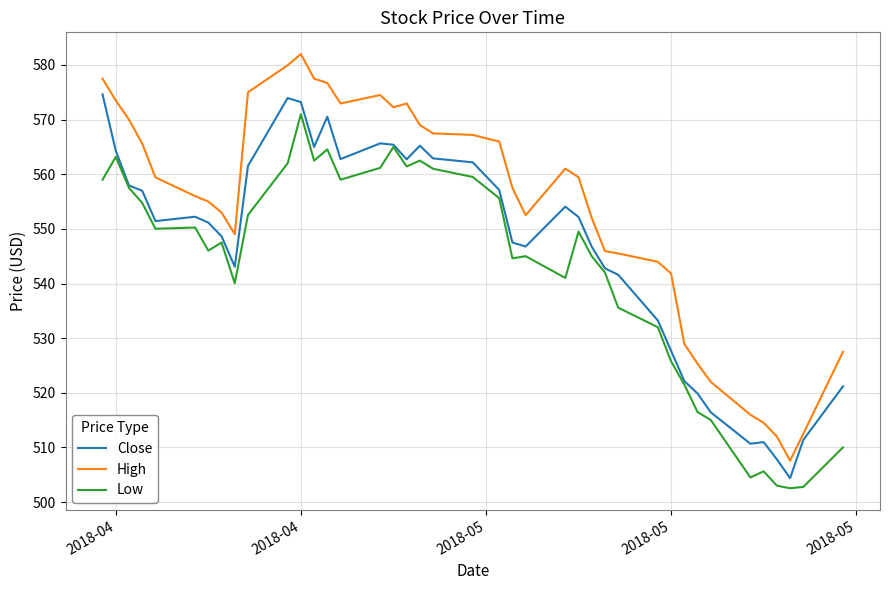

Rank the series by their average value, from lowest to highest.

Low, Close, High